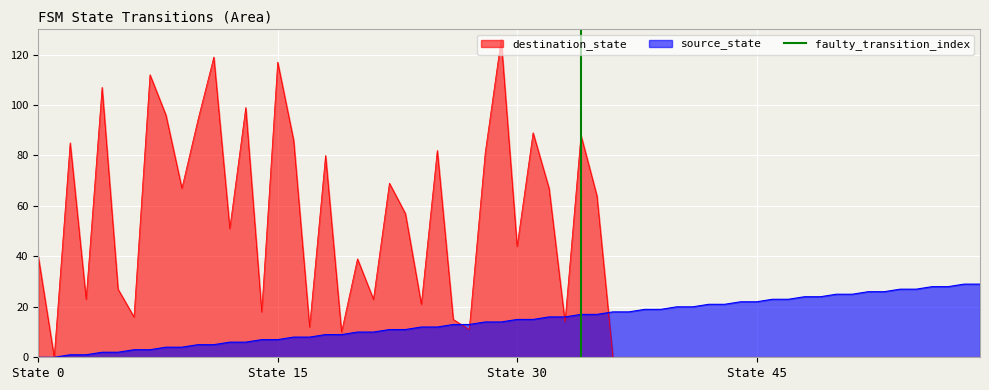

The value of source_state at State 30 is 15. True or false?

True